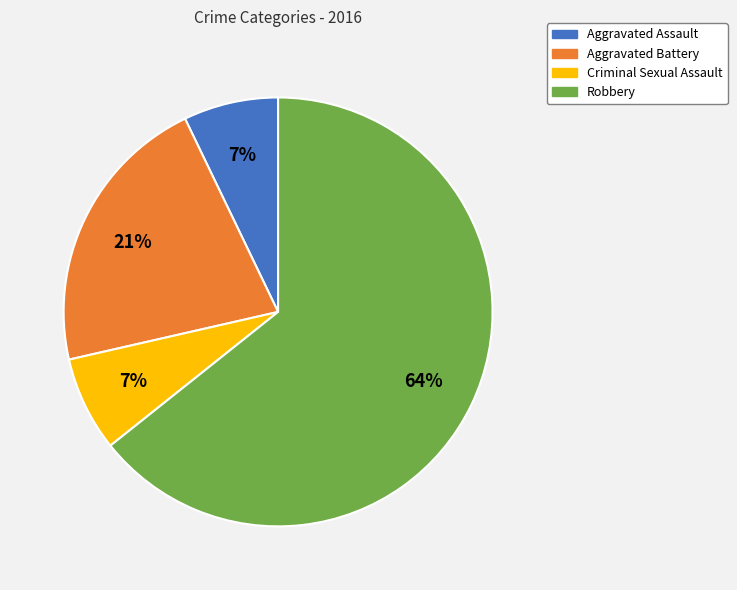

What is the ratio of the value at Criminal Sexual Assault to the value at Aggravated Battery?

0.3